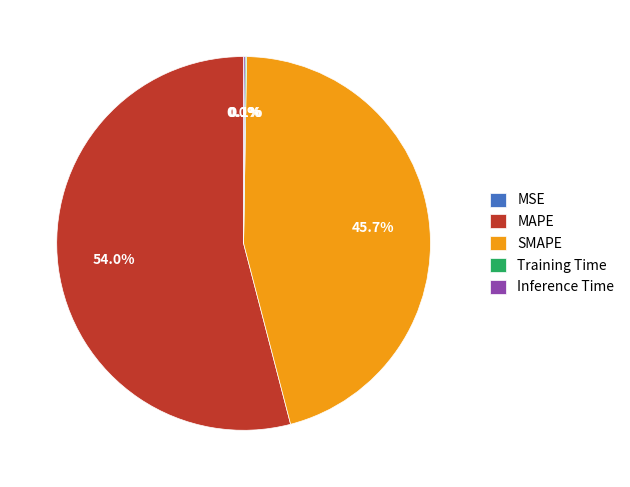

Does MAPE represent more than half of the total?

Yes